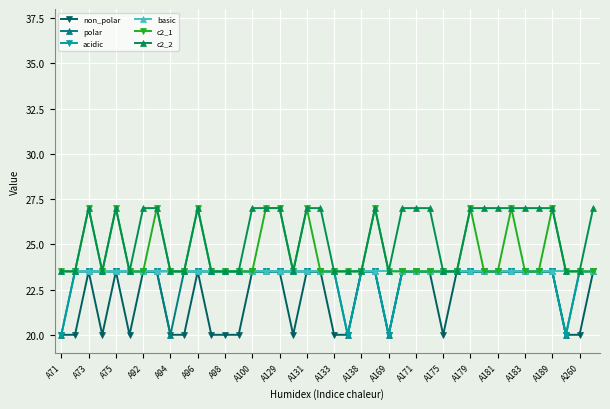

Which series has the largest total across all categories?

c2_2